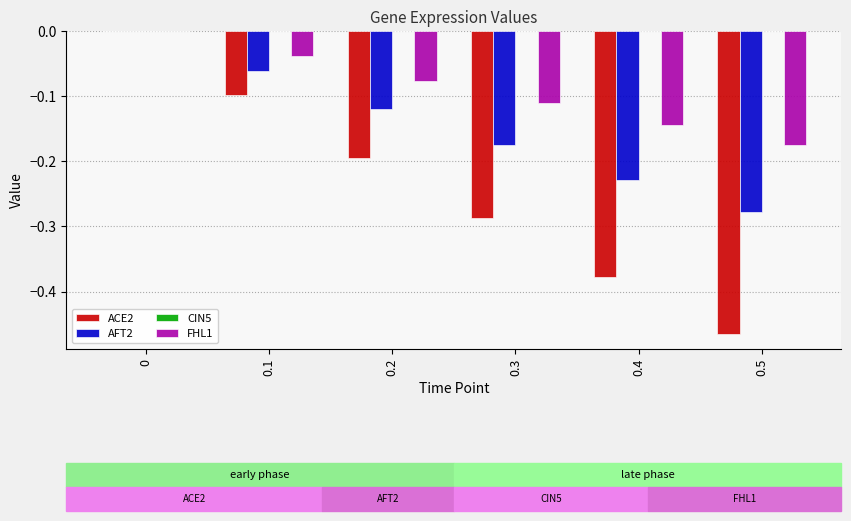

The AFT2 series shows -0.5 at 0.5. True or false?

False